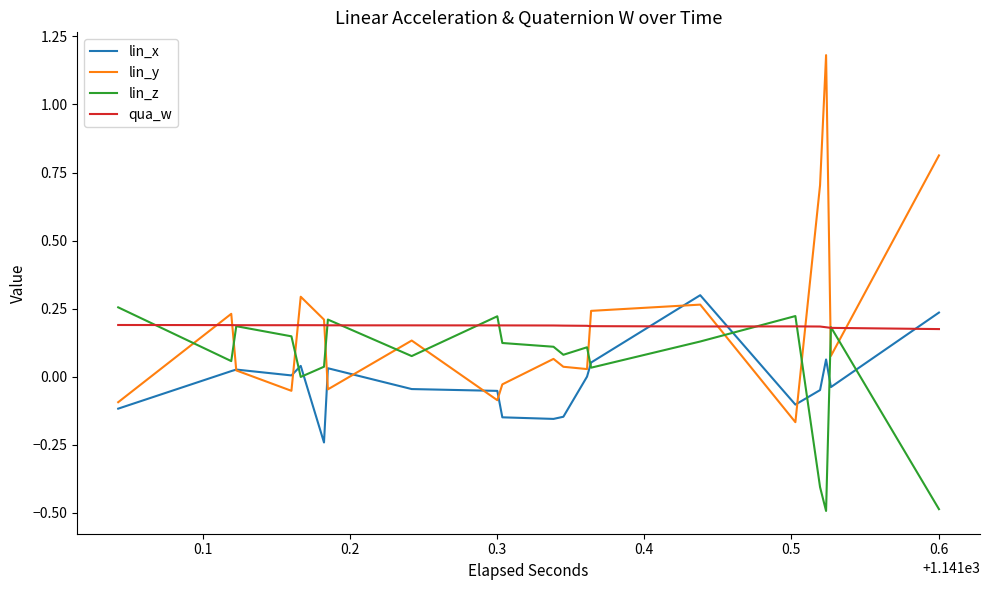

What is the smallest value displayed?

-0.5